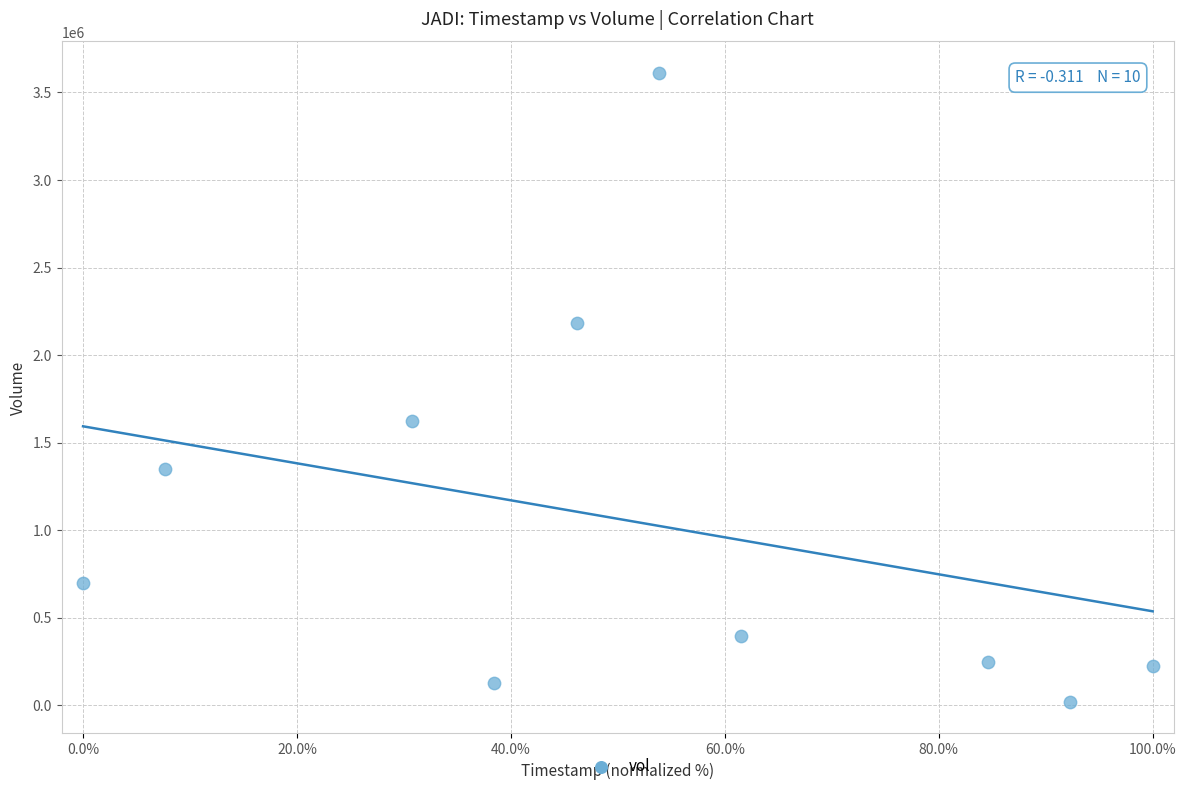

What Y value in the scatter plot is closest to 1815750?

1626100